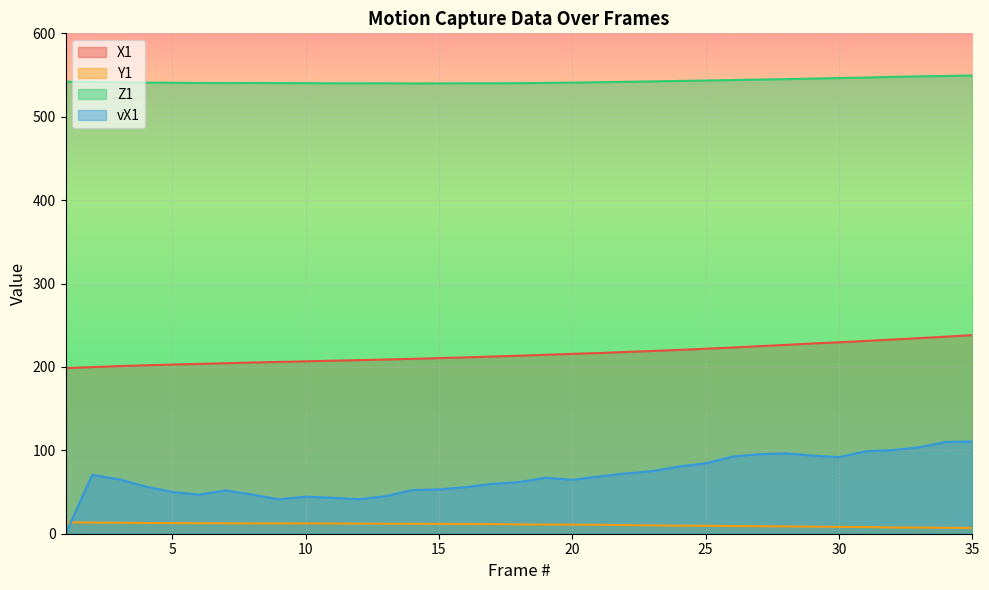

True or false: vX1 has a value of 13.9 at 13.

False